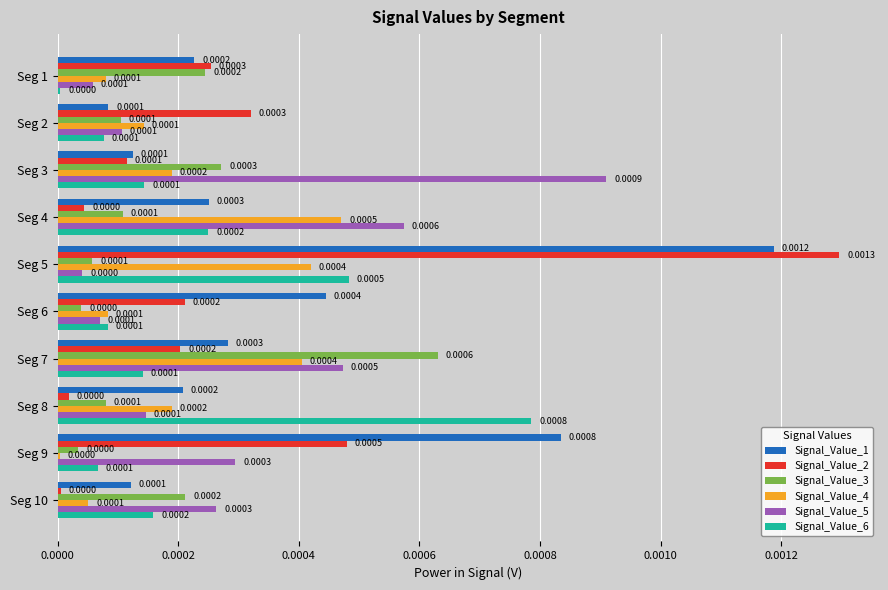

Between Seg 6 and Seg 7, which series saw the biggest shift?

Signal_Value_3